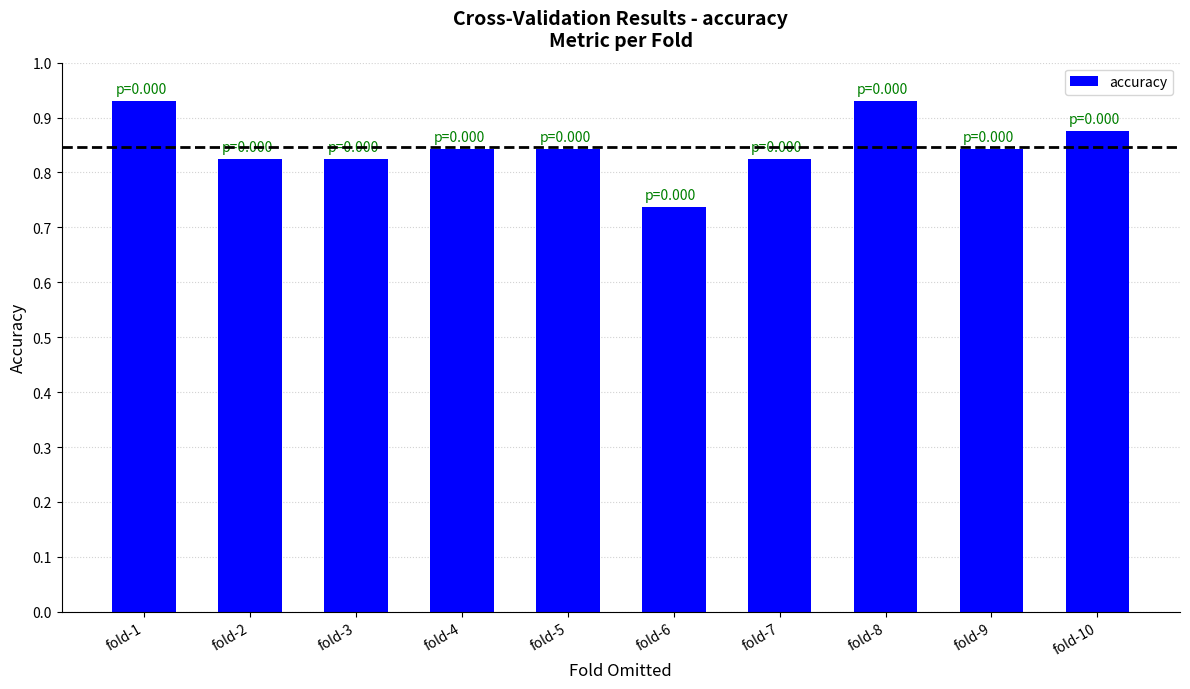

Does the chart contain any negative values?

No